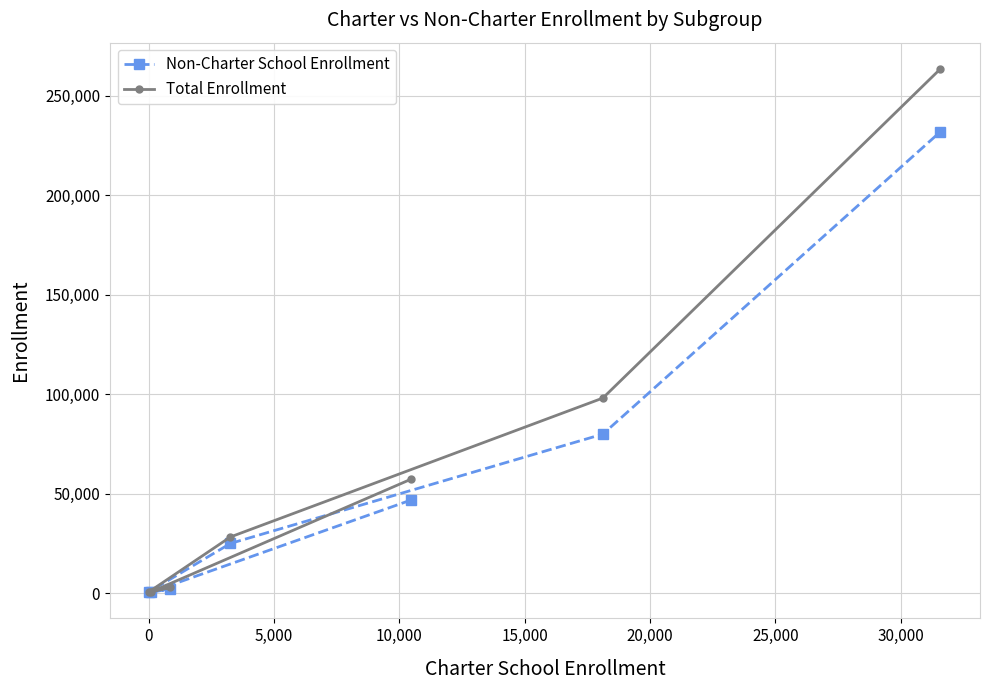

True or false: Non-Charter School Enrollment and Total Enrollment cross at least once.

False